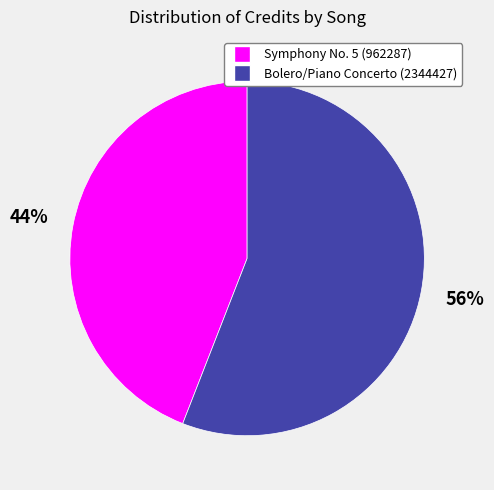

Which category has the smallest portion of the pie?

Symphony No. 5 (962287)